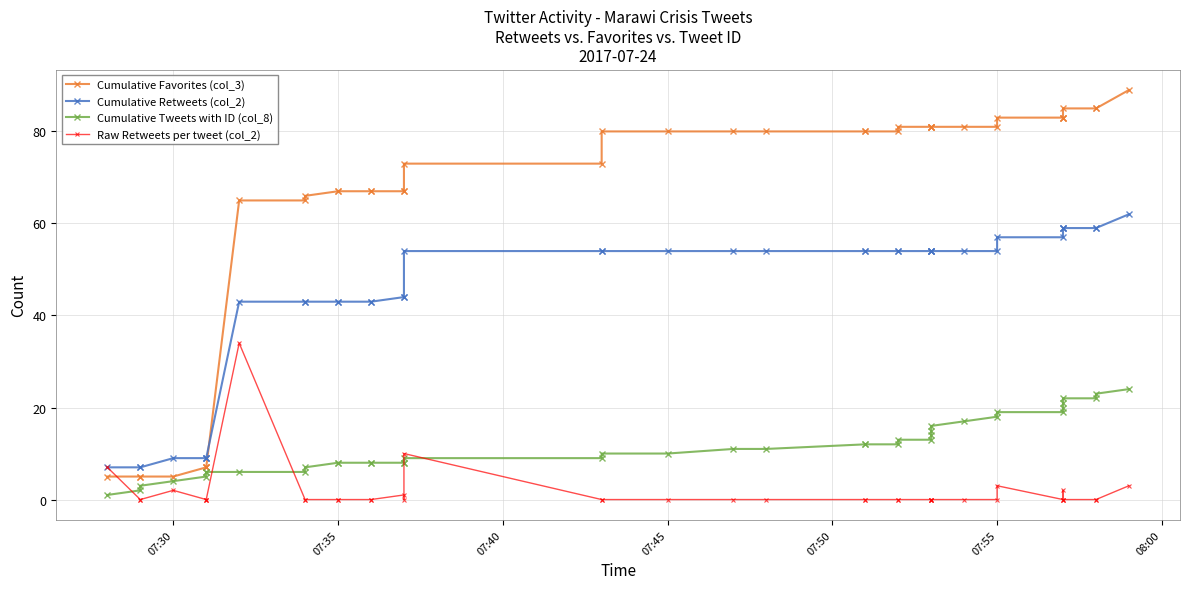

What are all the series names shown in the legend?

Cumulative Favorites (col_3), Cumulative Retweets (col_2), Cumulative Tweets with ID (col_8), Raw Retweets per tweet (col_2)